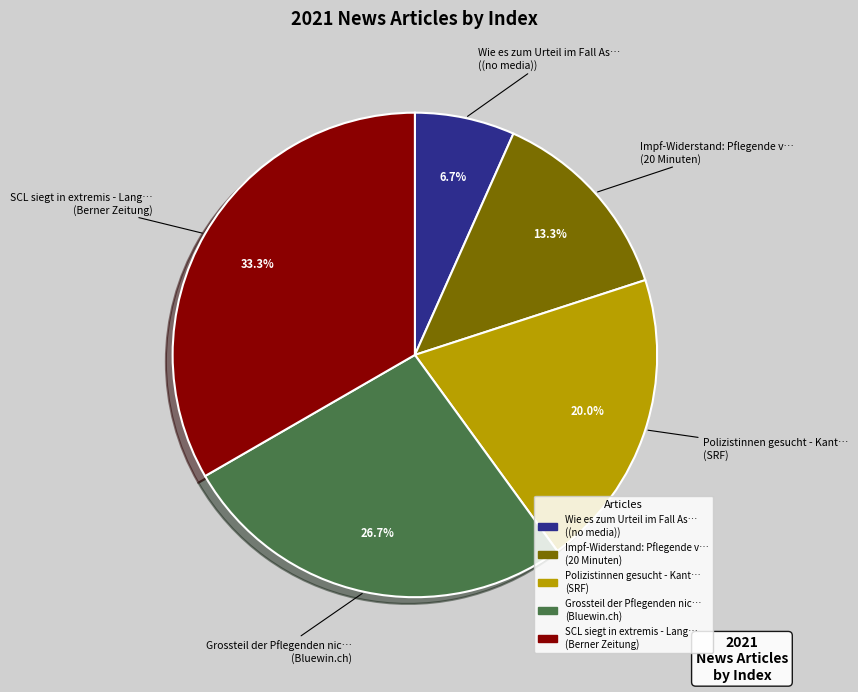

Does any single category account for the majority?

No